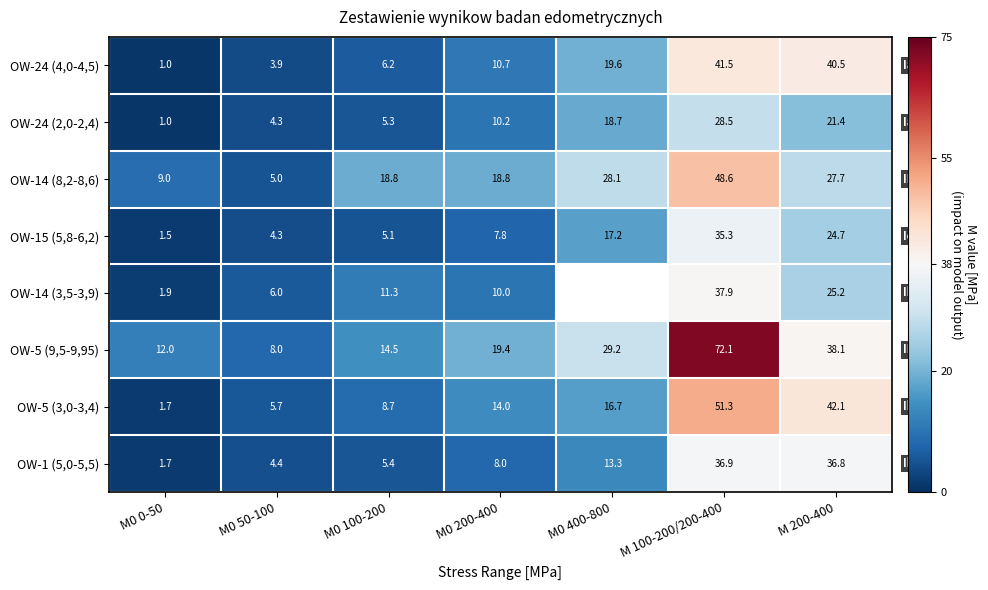

List the labels in order of OW-1 (5,0-5,5) value, smallest first.

M0 0-50, M0 50-100, M0 100-200, M0 200-400, M0 400-800, M 200-400, M 100-200/200-400